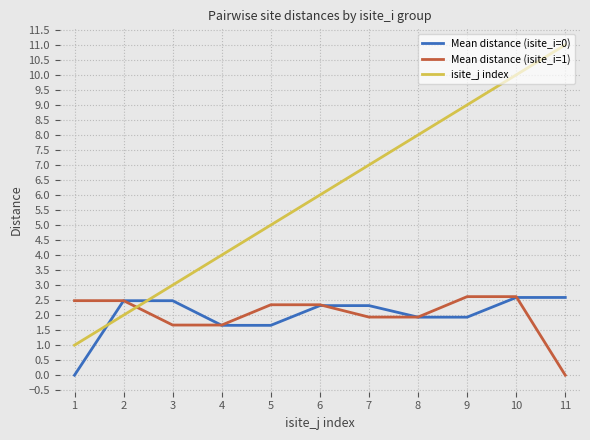

How many lines are shown in the chart?

3